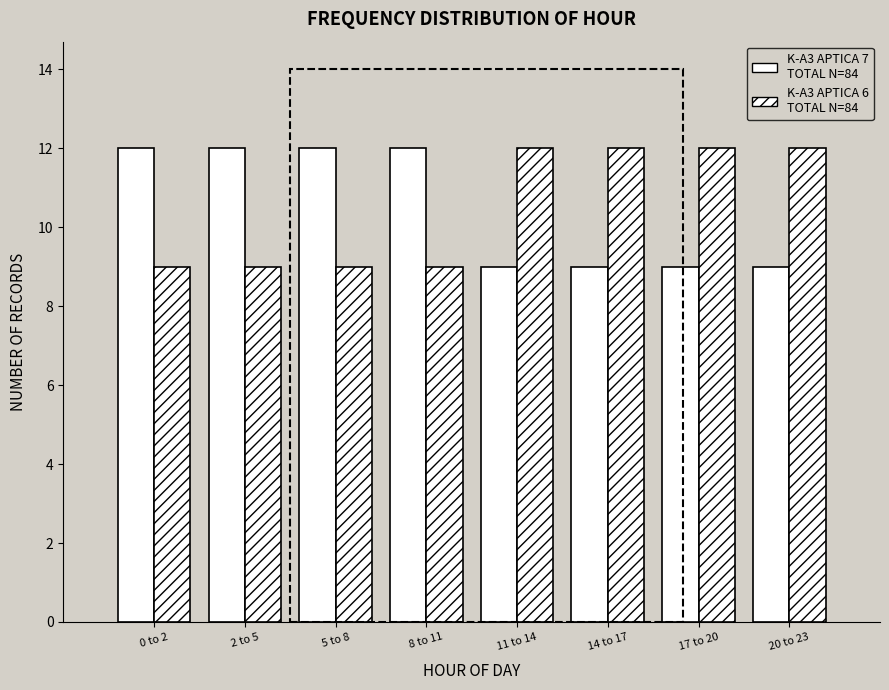

Count the number of categories in the chart.

8